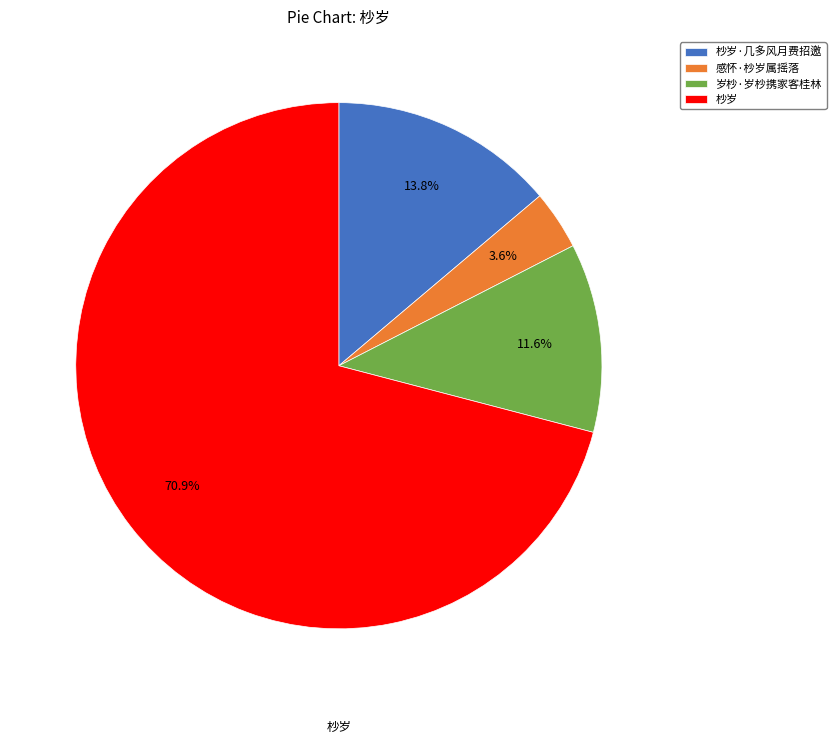

Count the number of slices in the pie.

4